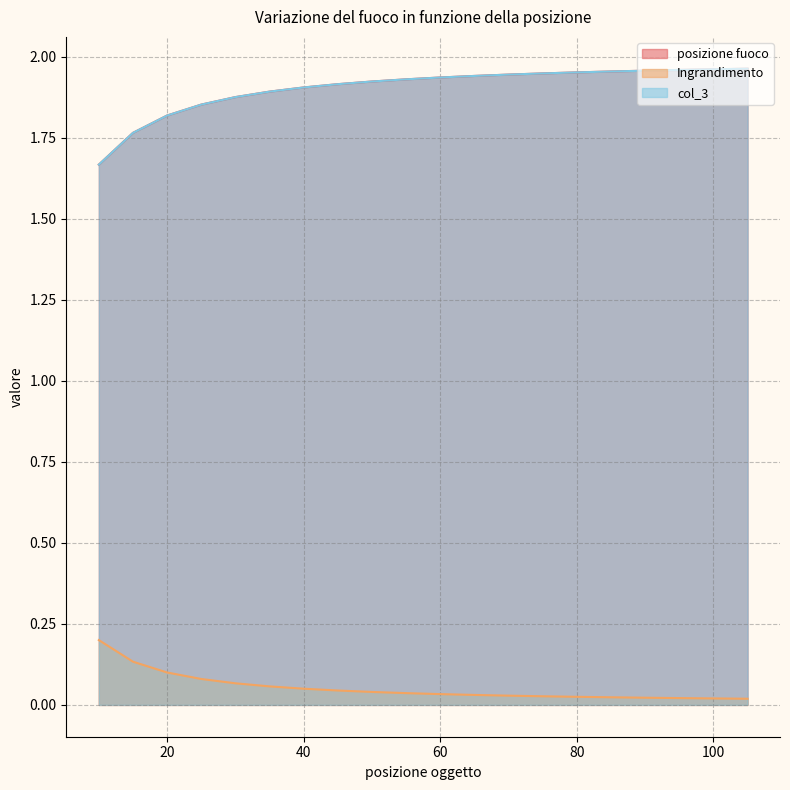

Is the value of Ingrandimento at 100 greater than the value of posizione fuoco at 15?

No